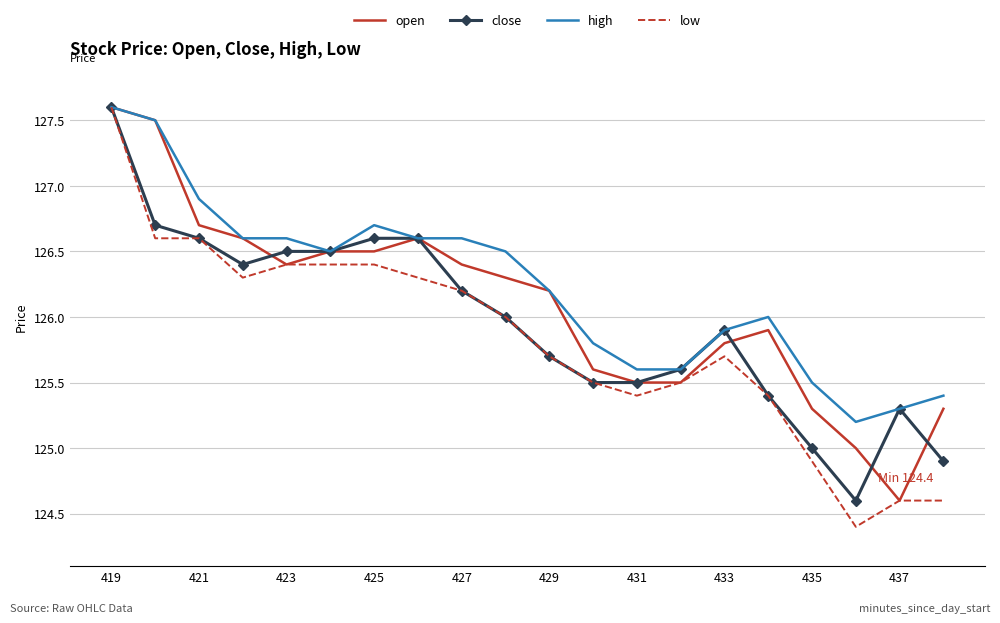

Rank the series by their average value, from highest to lowest.

high, open, close, low